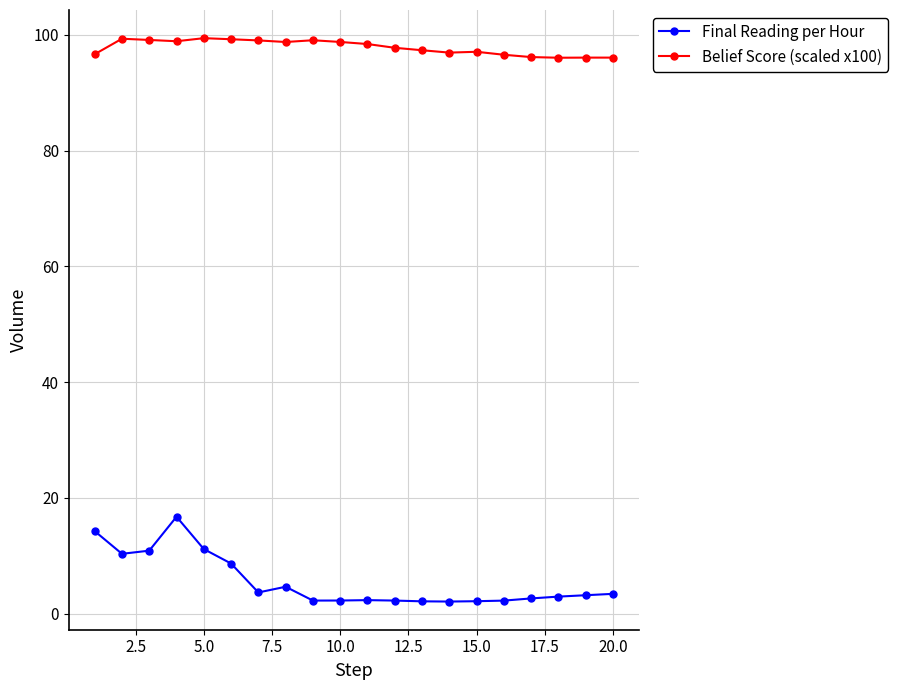

True or false: Final Reading per Hour and Belief Score (scaled x100) intersect in this chart.

False